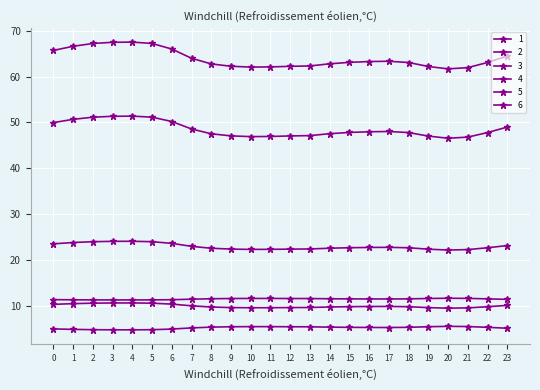

Where is 6 nearest to the value 23?

7